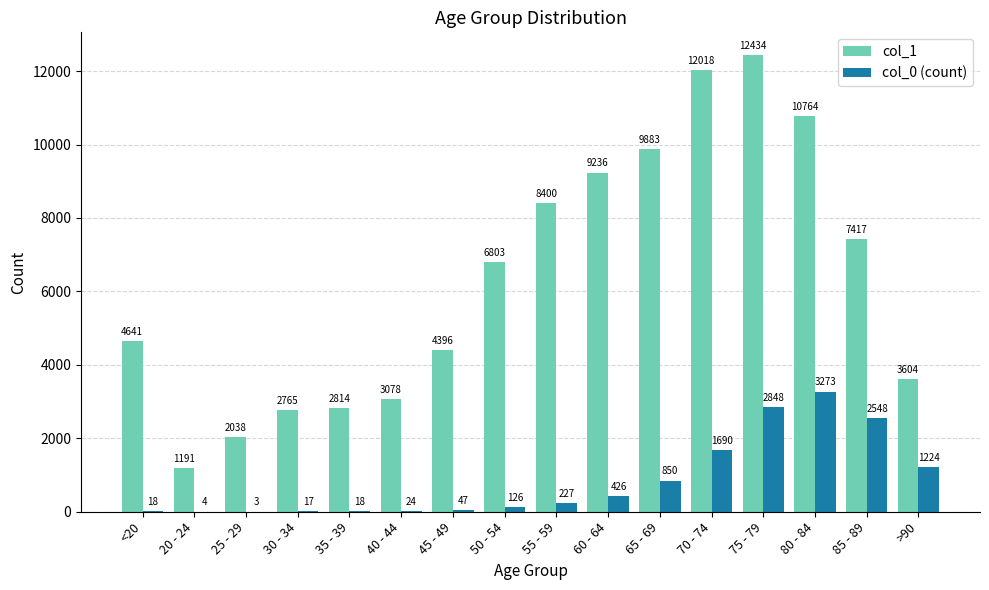

Which series changed the most between <20 and 40 - 44?

col_1